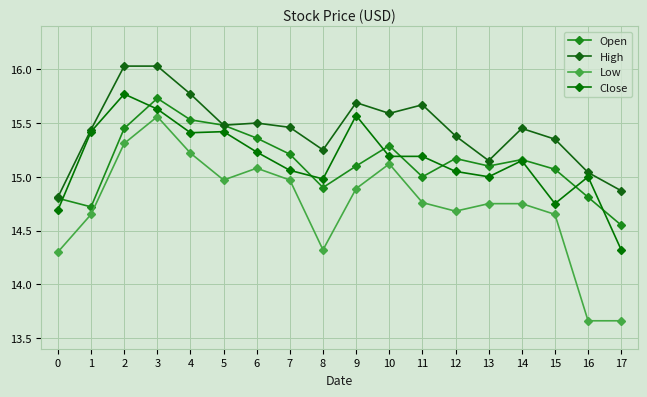

What is the difference between the Low values at 4 and 2?

0.1